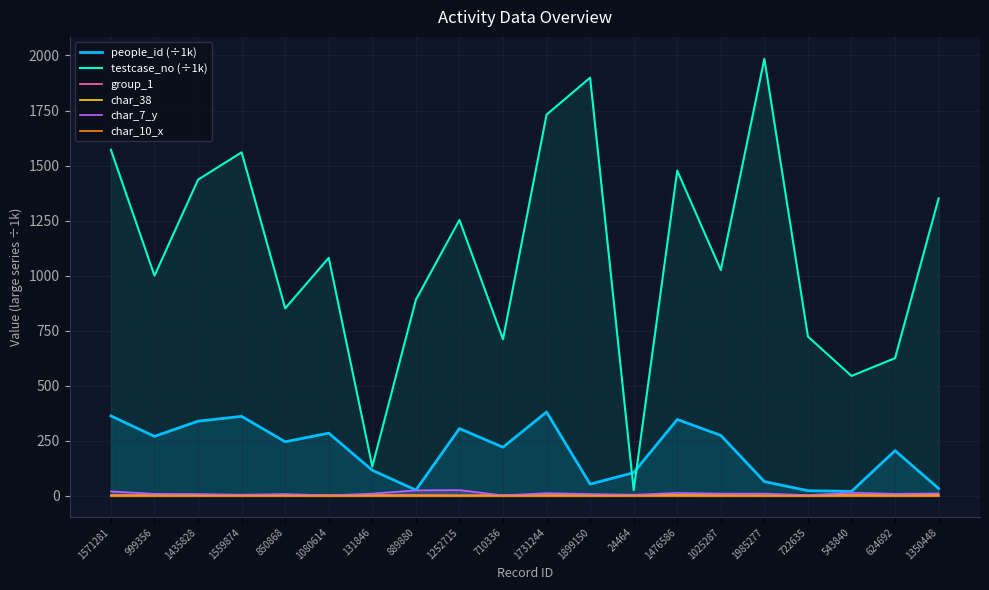

What is the minimum value for testcase_no (÷1k)?

24.5